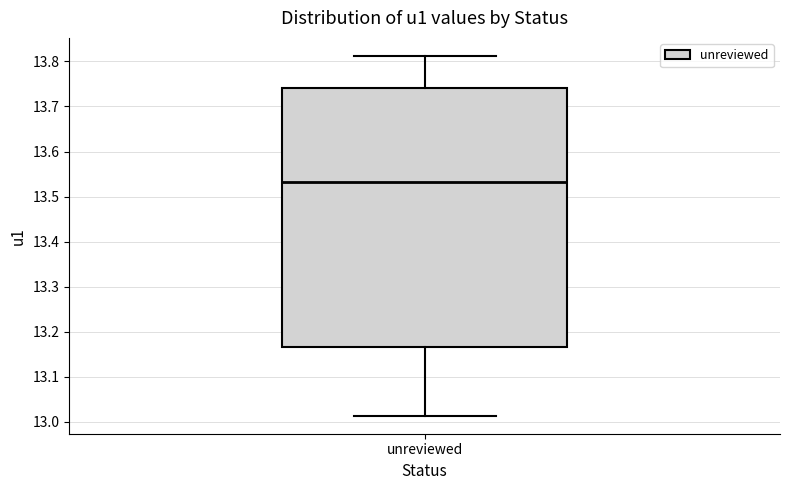

Read this box plot against the y-axis: the position of the median line, the range covered by the box, and the ends of both whiskers. The values are not printed on the chart, so give them approximately, as read against the axis.

median 13.53, box 13.17 to 13.74, whiskers 13.01 to 13.81